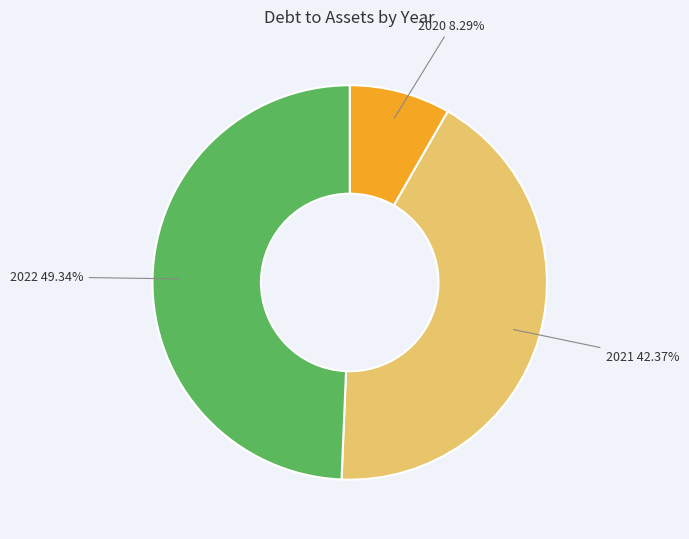

Between 2021 and 2020, which is larger?

2021